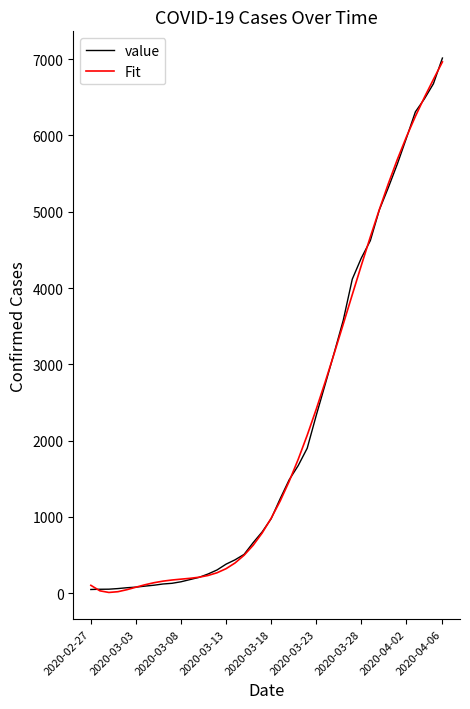

Which series has the widest spread of values?

value